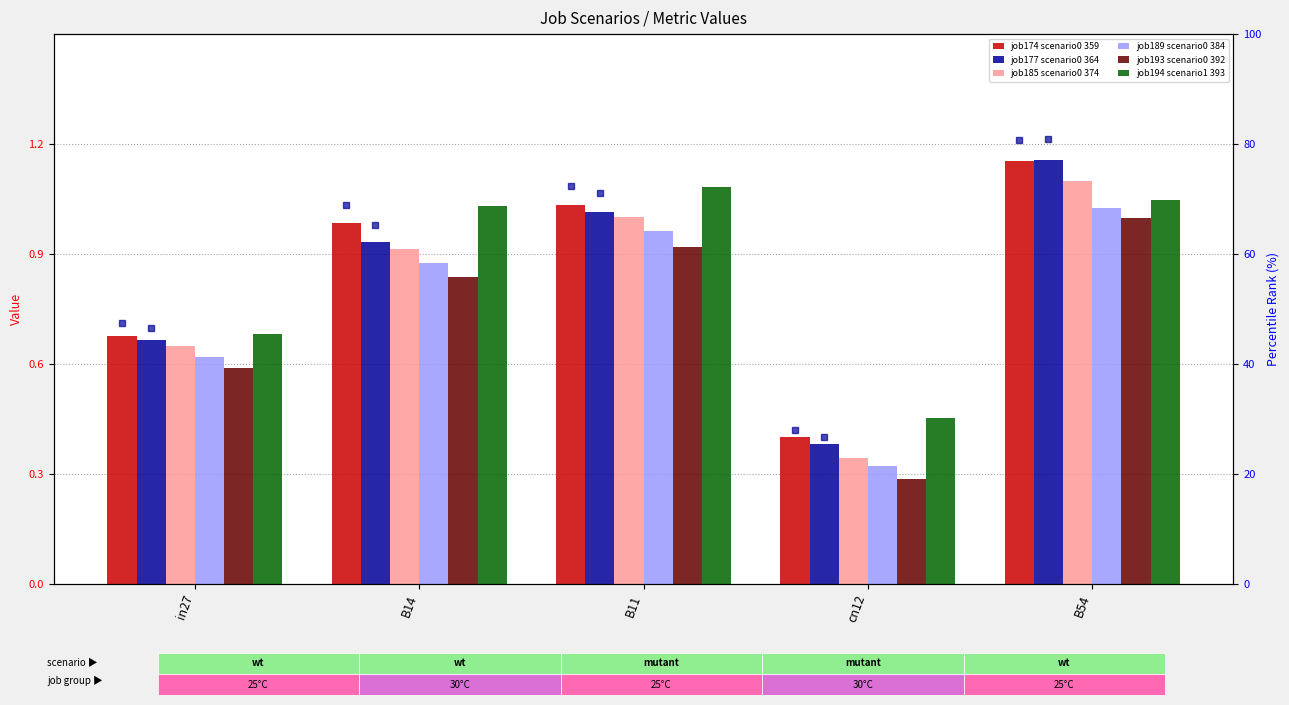

Is it true that job194 scenario1 393 equals 0.5 at cn12?

True